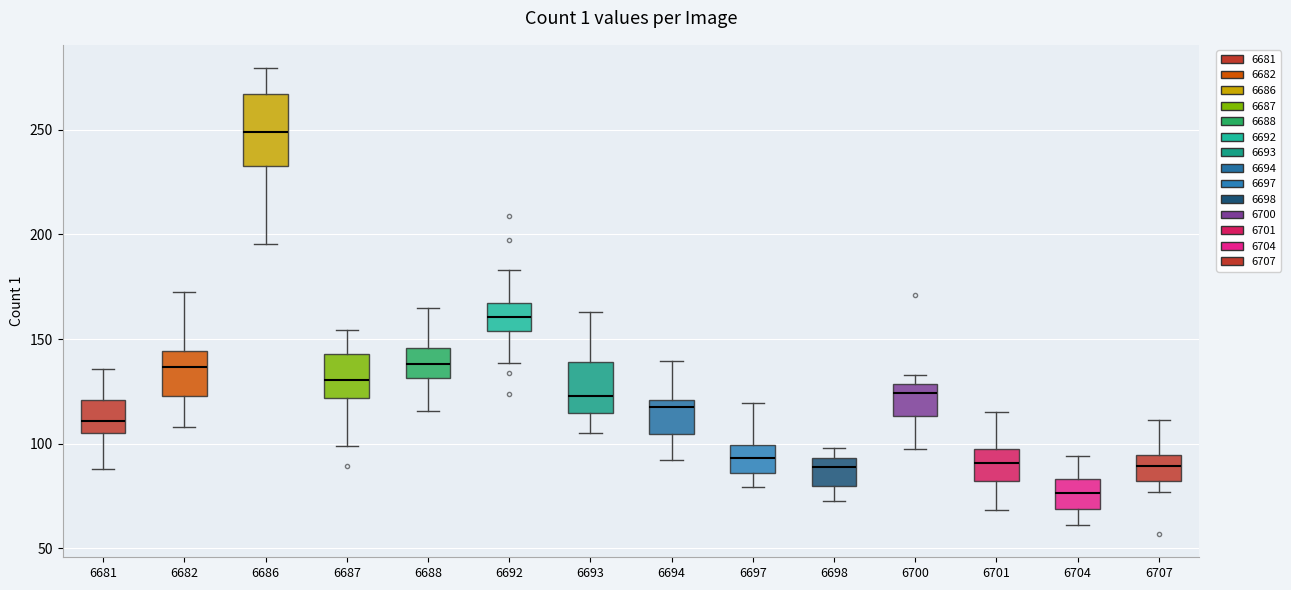

Which box's median line is the lowest?

6704